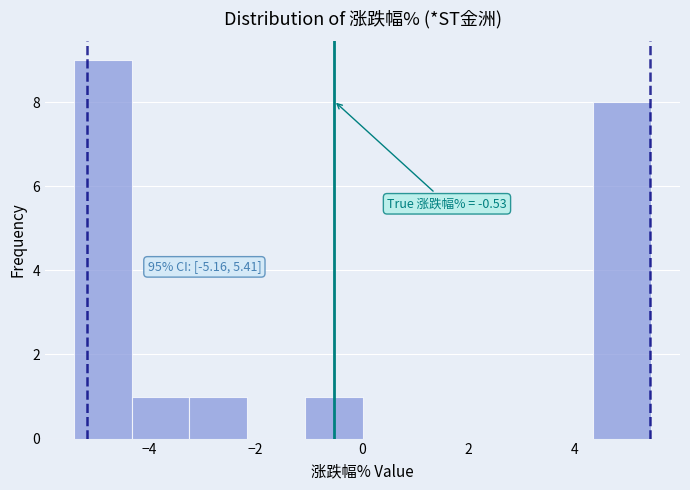

Which range on the x-axis has the tallest bar?

-5.4 to -4.4